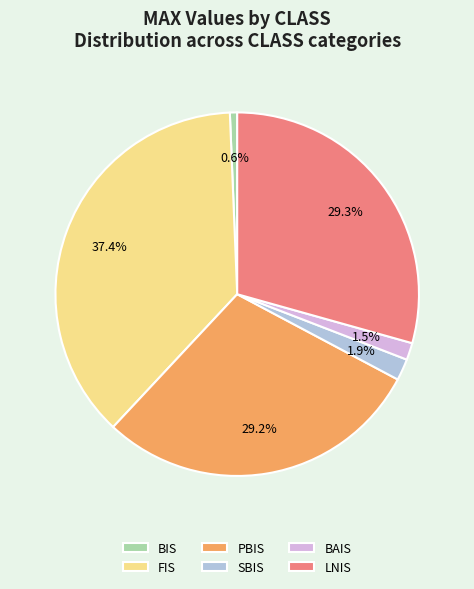

The FIS slice represents 24% of the pie. True or false?

False